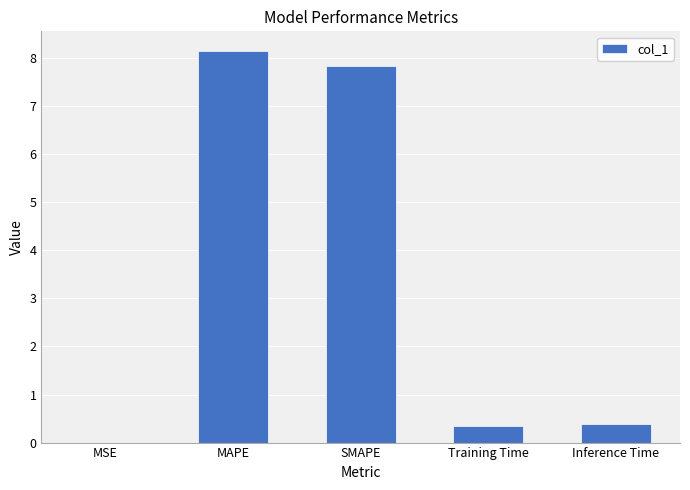

What is the sum of all values?

16.7